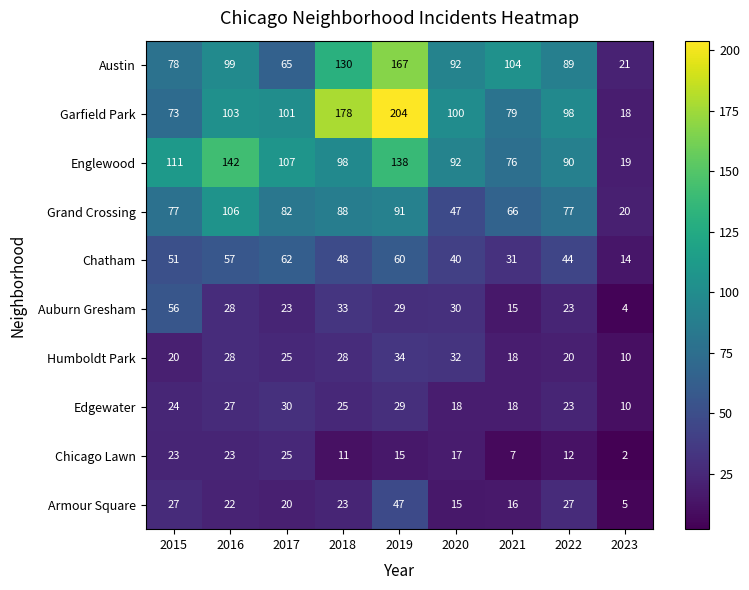

What is the sum of the Chatham values at 2021 and 2023?

45